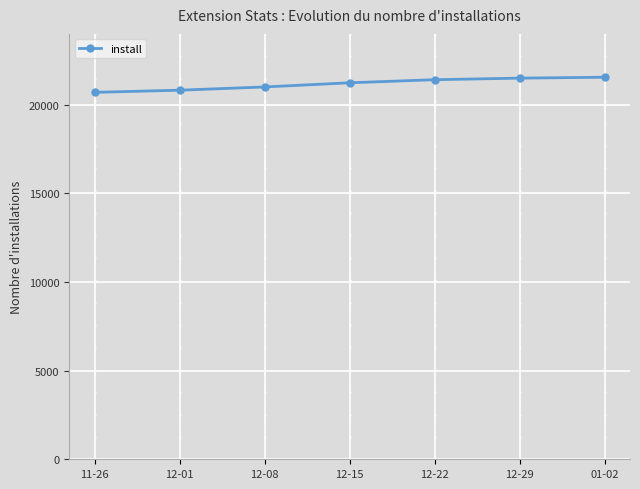

The chart shows a value of 21503 at 12-29. True or false?

True